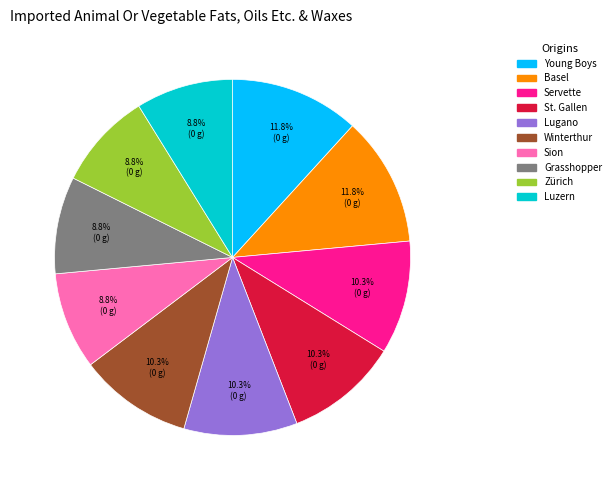

To the nearest percent, what is the difference between the largest and smallest slice percentages?

3%